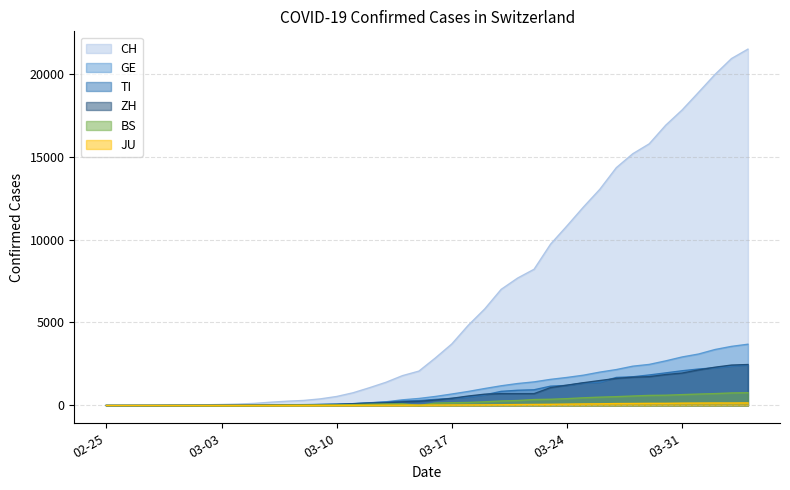

At which label does TI first exceed 368?

03-17